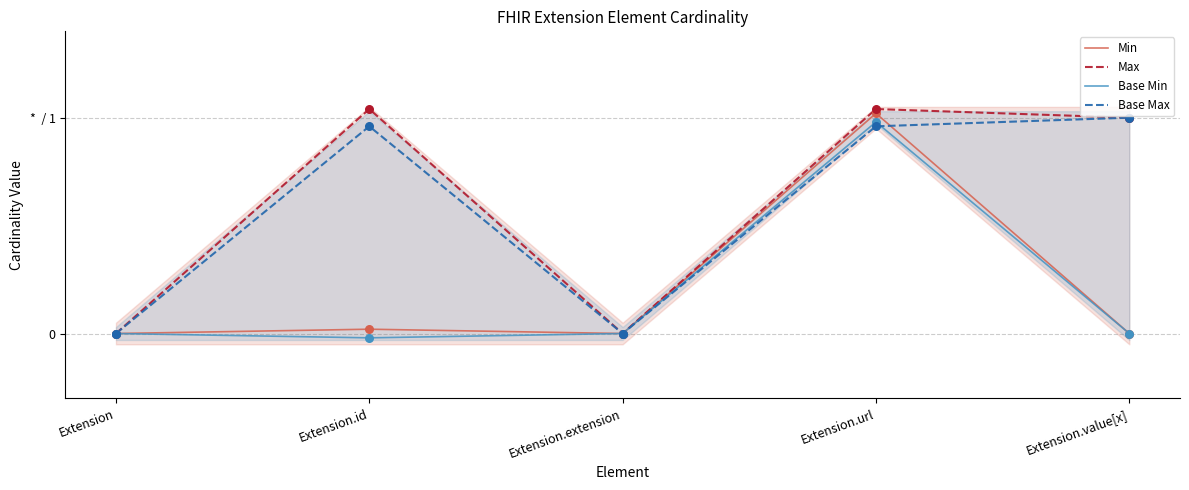

Which series reaches the maximum Y coordinate?

Max